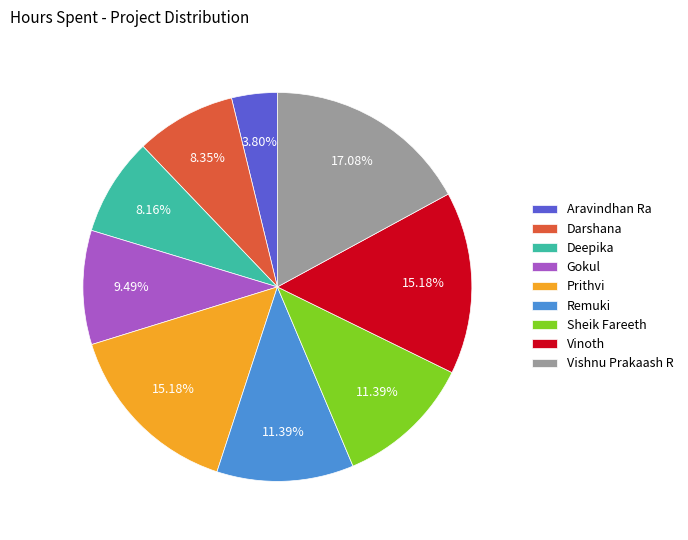

To the nearest percent, what percentage of the pie is Gokul?

9%